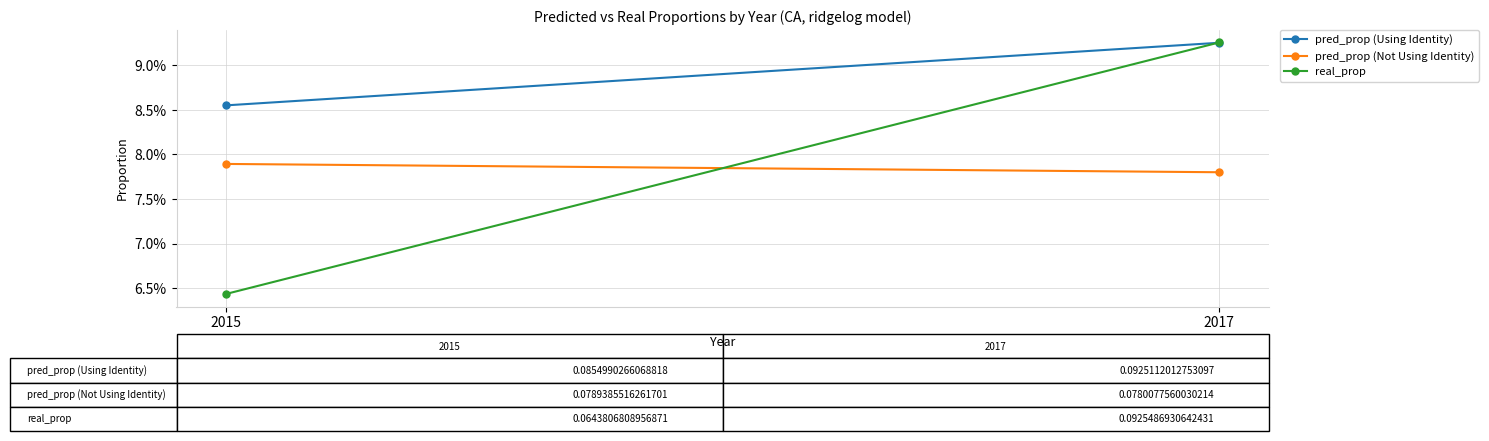

Rank the series at 2017 from highest to lowest value.

real_prop, pred_prop (Using Identity), pred_prop (Not Using Identity)